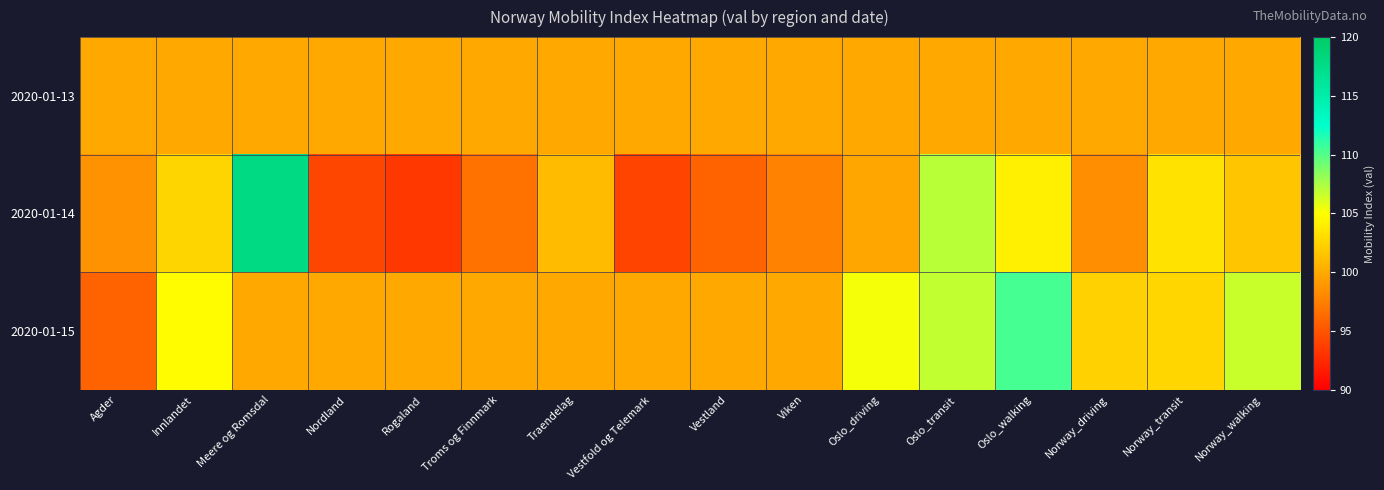

What is the maximum value shown in the chart?

117.9